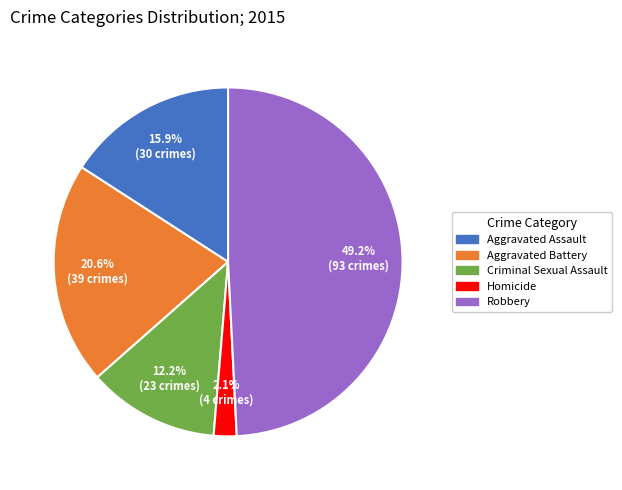

Is the sum of Aggravated Battery and Criminal Sexual Assault greater than half?

No